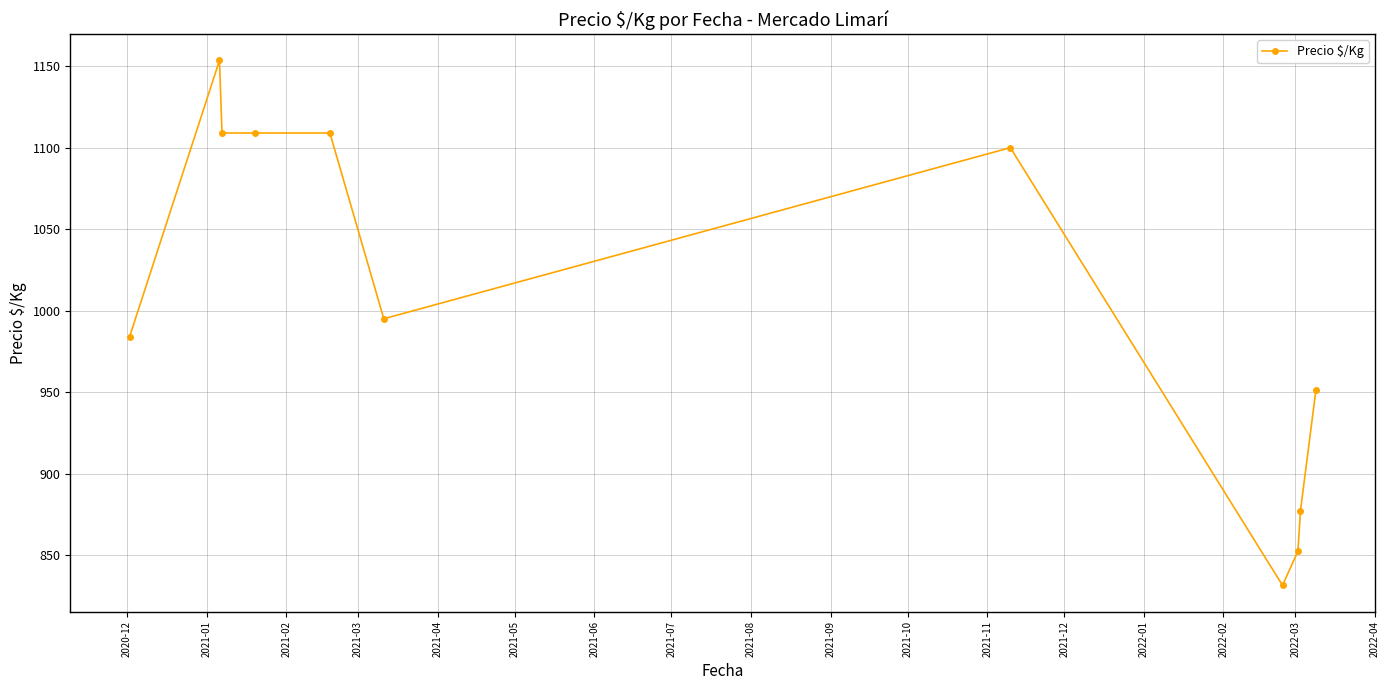

What is the value of the 11th point from the left?

951.2